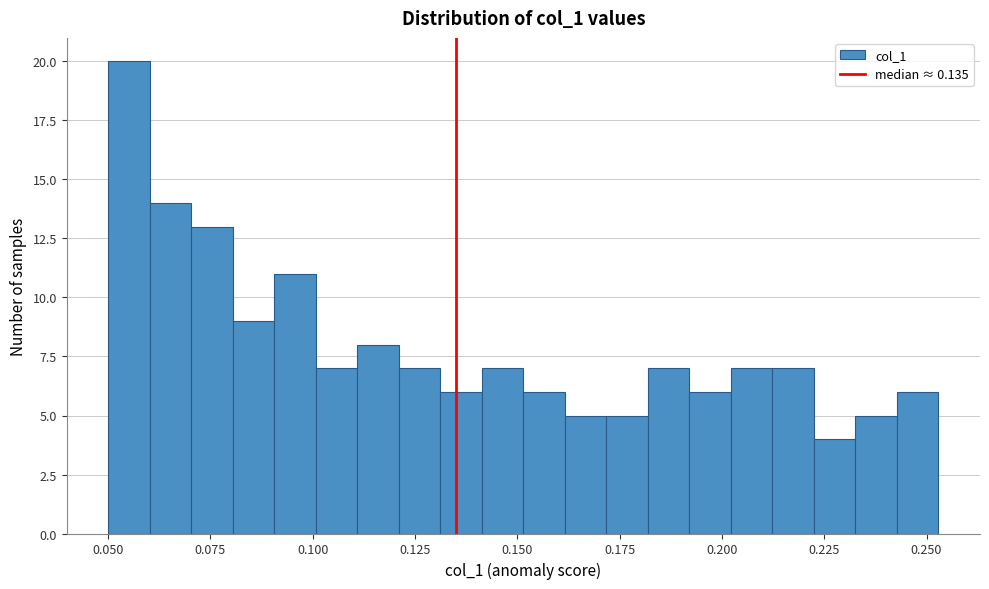

Around what value on the x-axis is the tallest bar? Give the approximate position of its centre, as read against the axis.

0.055